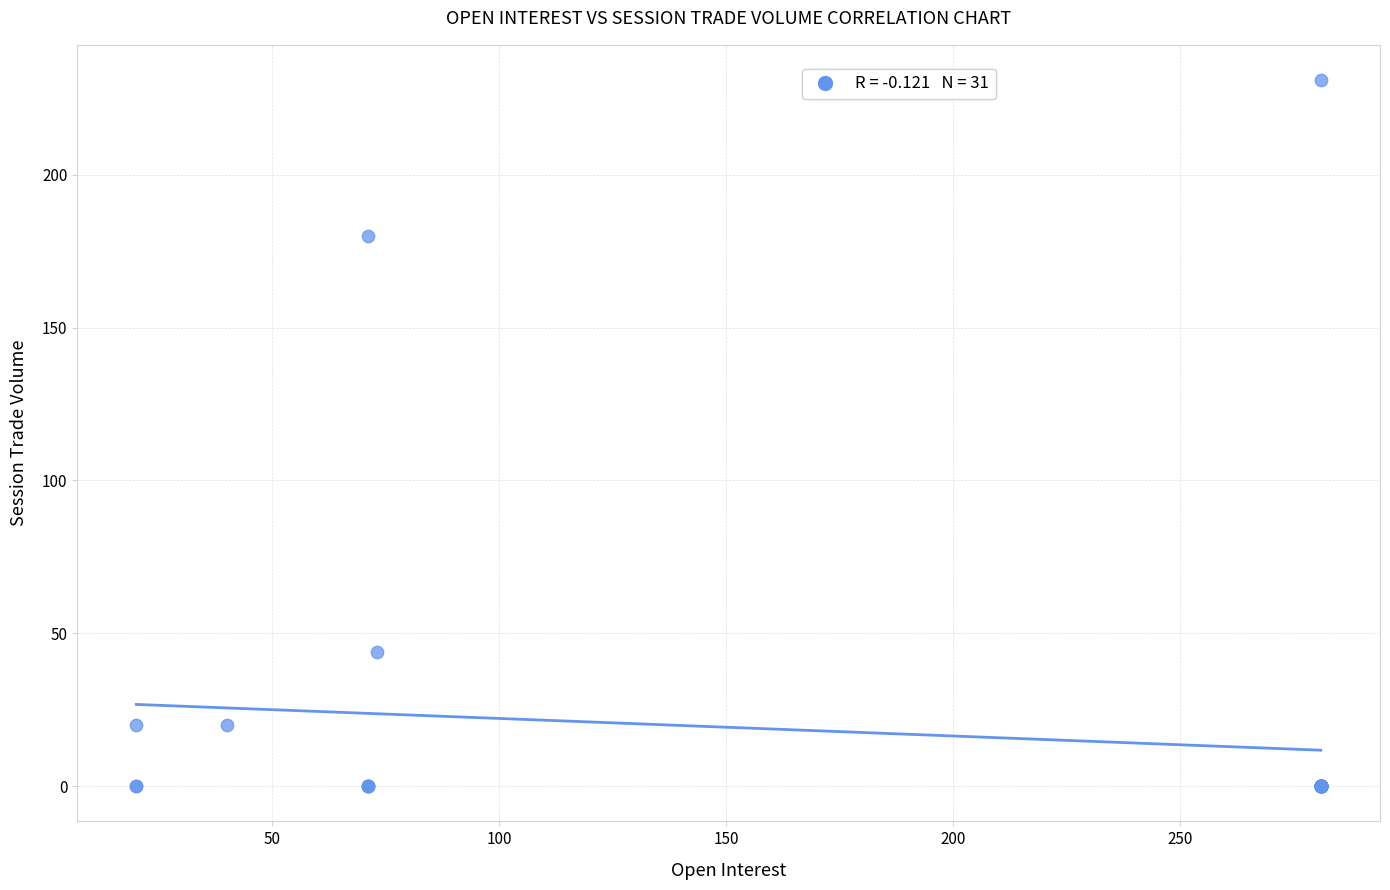

What Y value in the scatter plot is closest to 115?

180